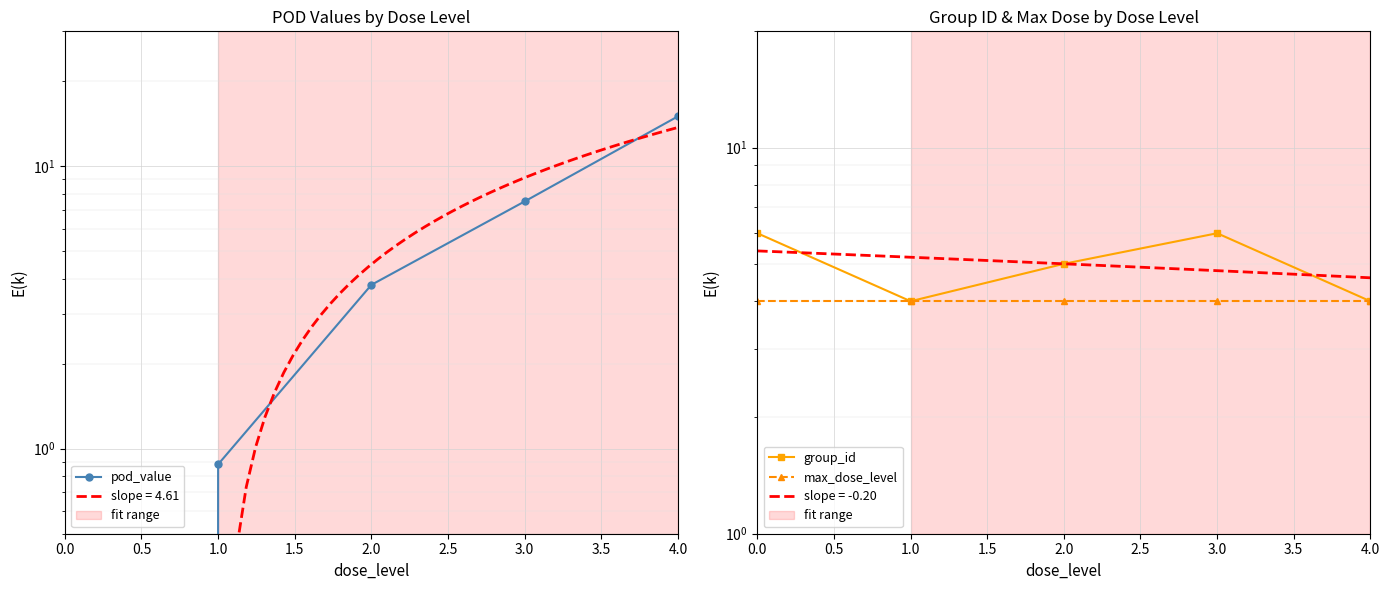

How many intersections are there between pod_value and group_id?

1